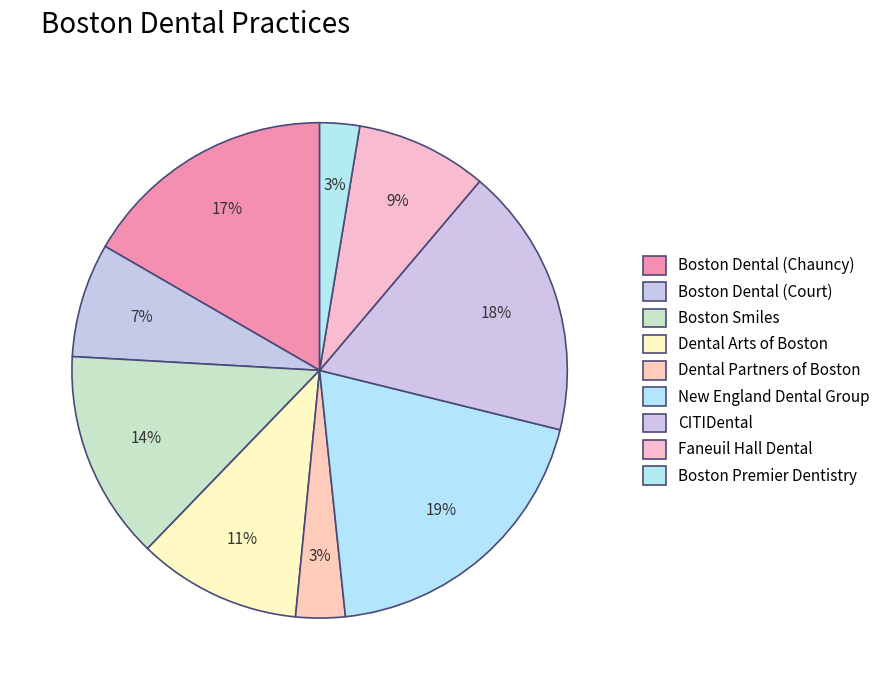

Is there a majority slice in this chart?

No